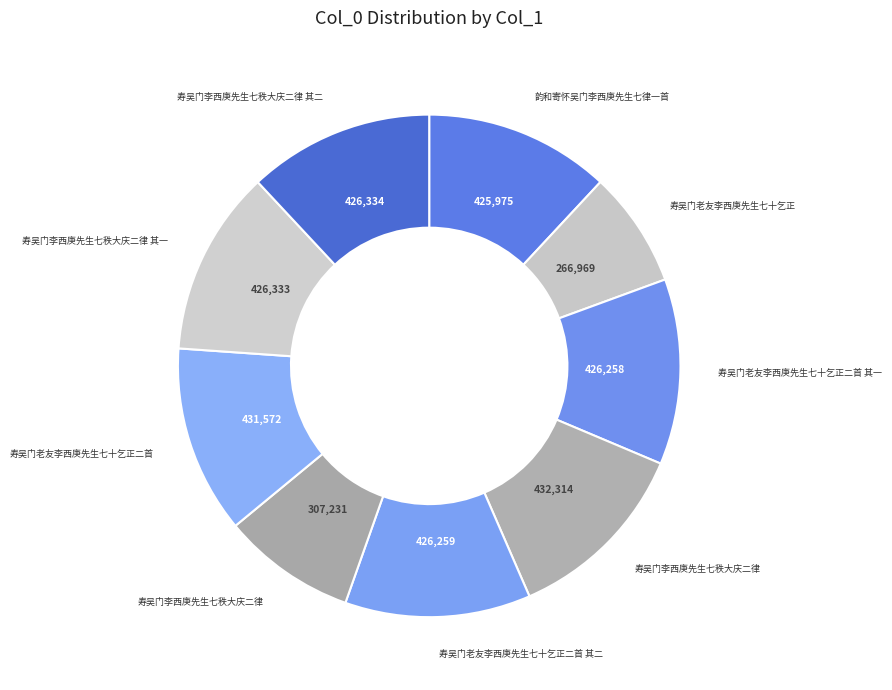

How many slices are in this pie chart?

9